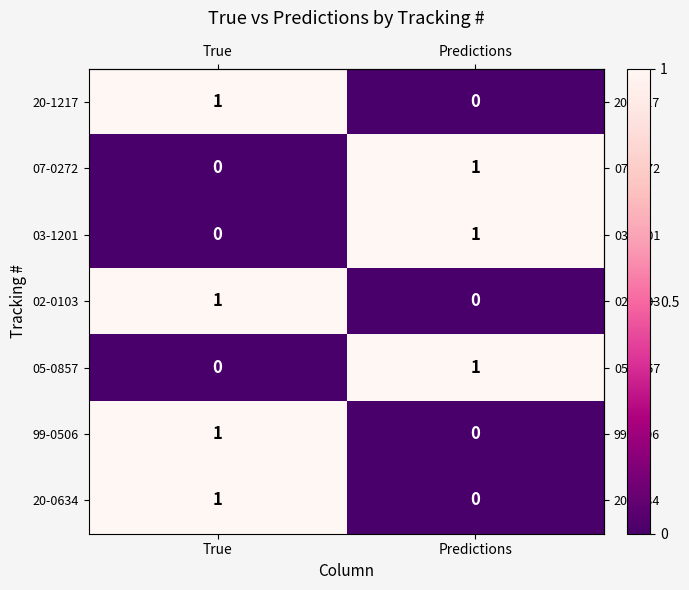

The value of 02-0103 at True is 2. True or false?

False